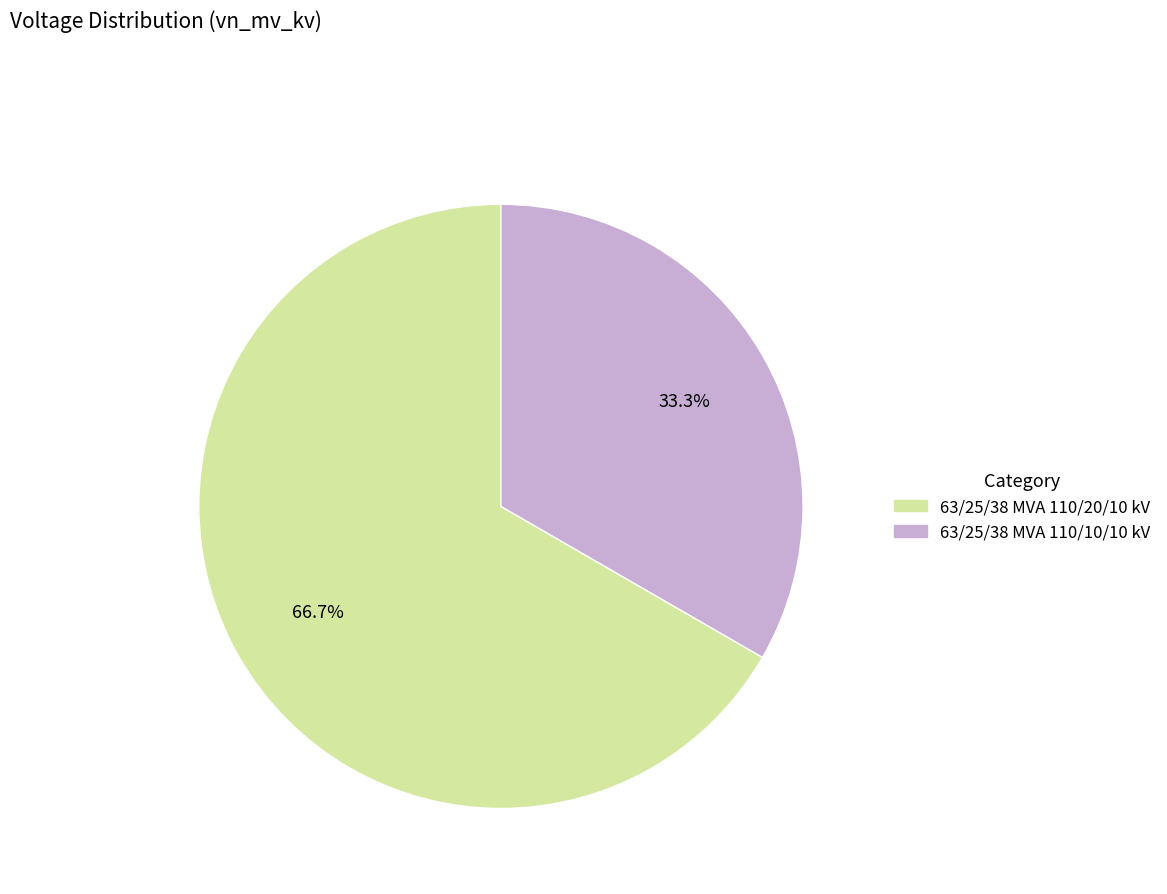

Which category has the smallest portion of the pie?

63/25/38 MVA 110/10/10 kV